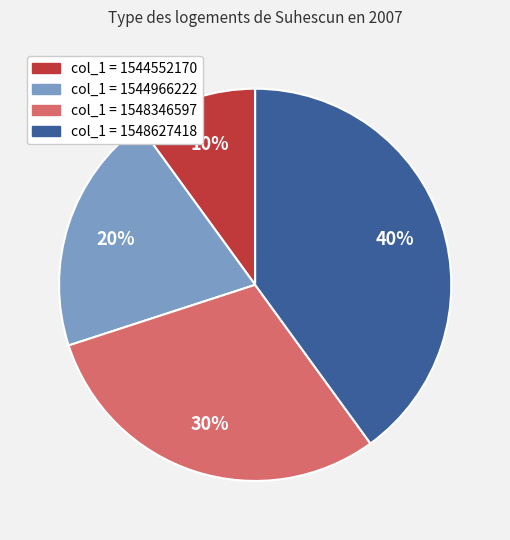

Count the number of slices in the pie.

4